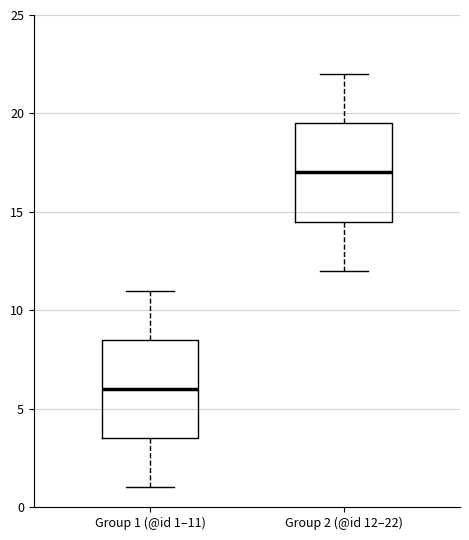

Reading left to right, transcribe this box plot: for each box, give where its median line is, the range the box spans, and where its two whiskers end, as read against the y-axis. The values are not printed on the chart, so give them approximately, as read against the axis.

Group 1 (@id 1–11): median 6.0, box 3.5 to 8.5, whiskers 1.0 to 11.0
Group 2 (@id 12–22): median 17.0, box 14.5 to 19.5, whiskers 12.0 to 22.0